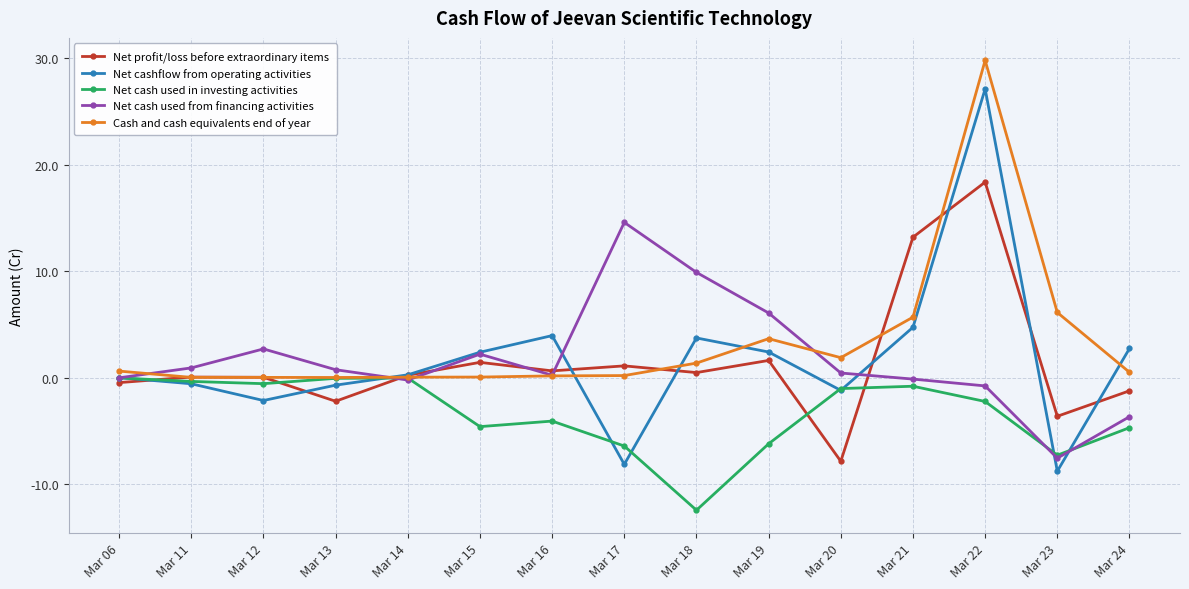

True or false: Net profit/loss before extraordinary items and Net cash used in investing activities intersect in this chart.

True